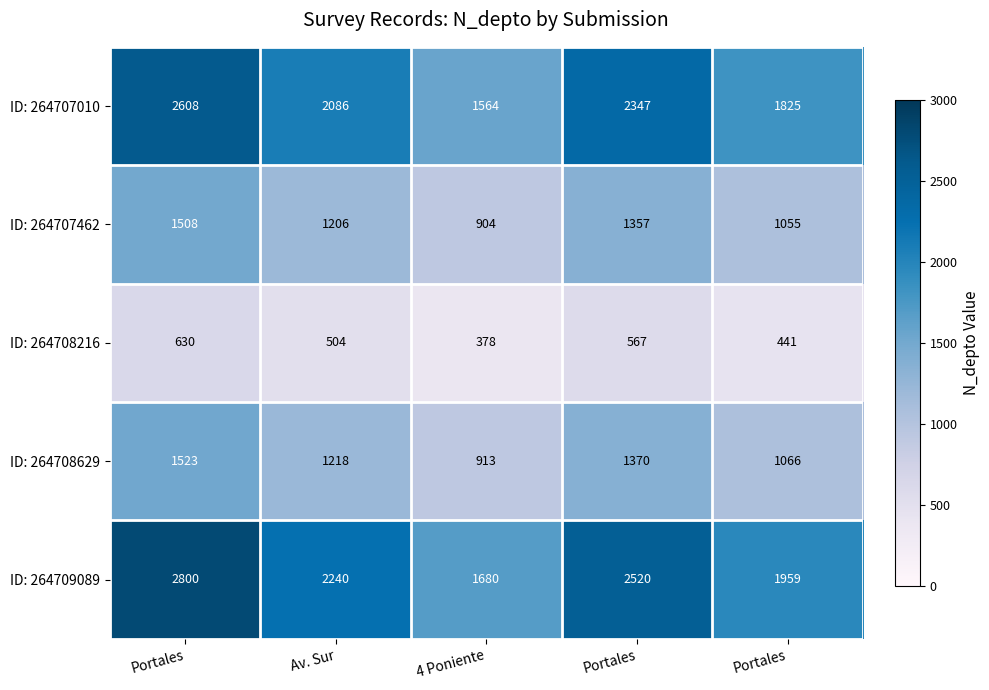

List the series in order of their peak value, highest first.

ID: 264709089, ID: 264707010, ID: 264708629, ID: 264707462, ID: 264708216